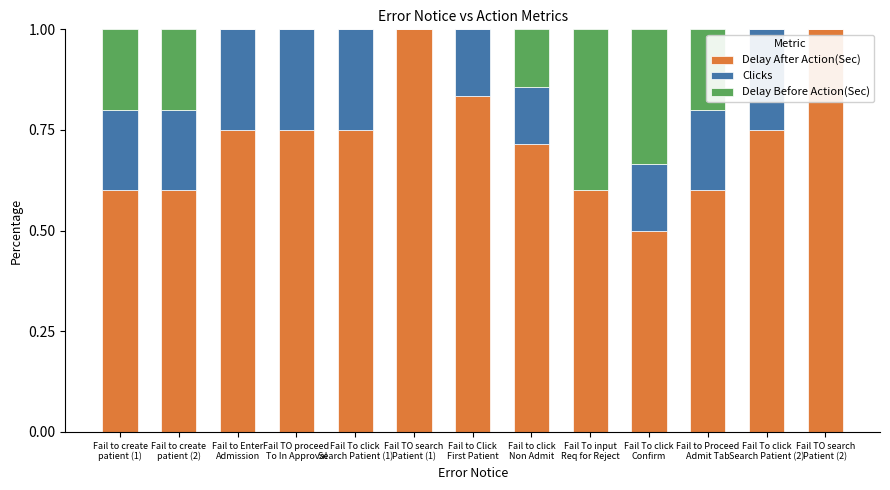

How many distinct data groups are displayed?

3